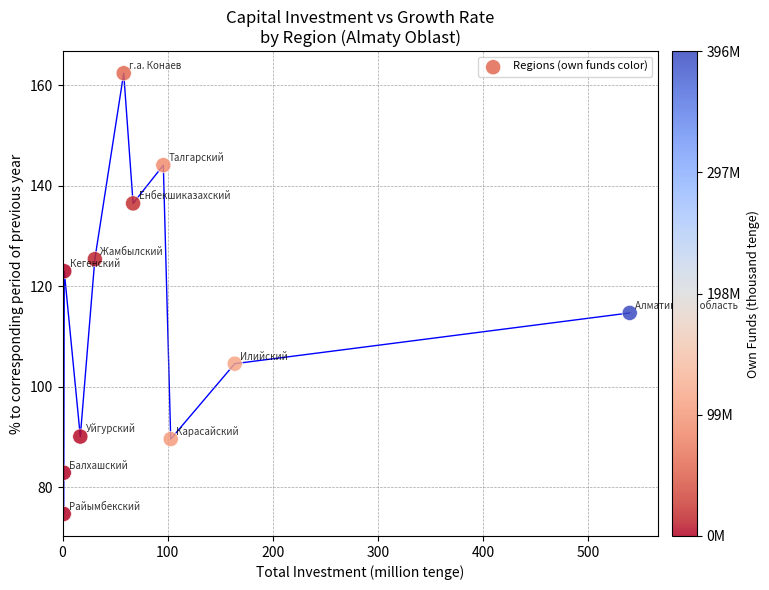

What is the range of X values (max minus min)?

538.4